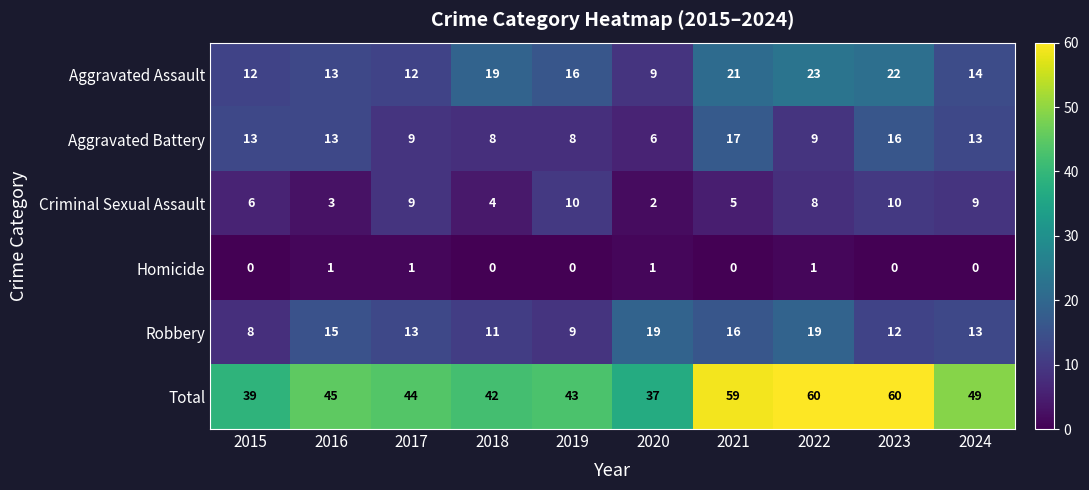

Which series changed the most between 2023 and 2024?

Total